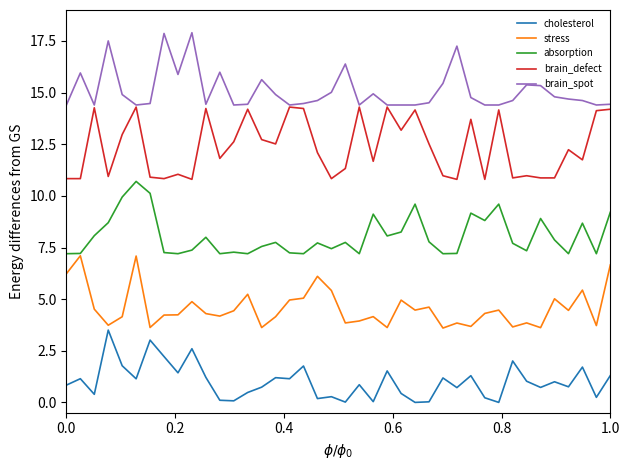

Which series has the largest total across all categories?

brain_spot